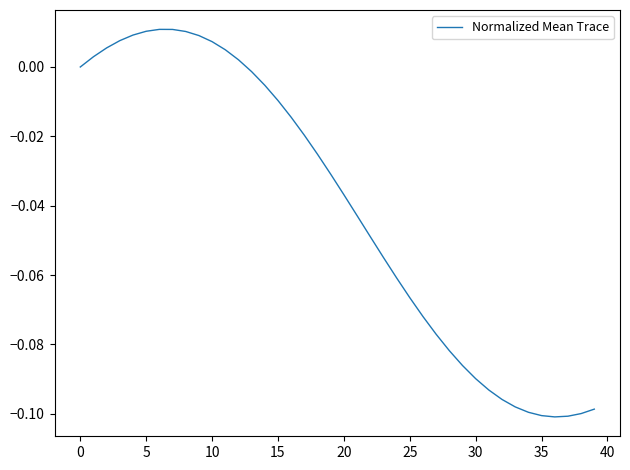

Does the chart display data point markers on the line(s)?

No